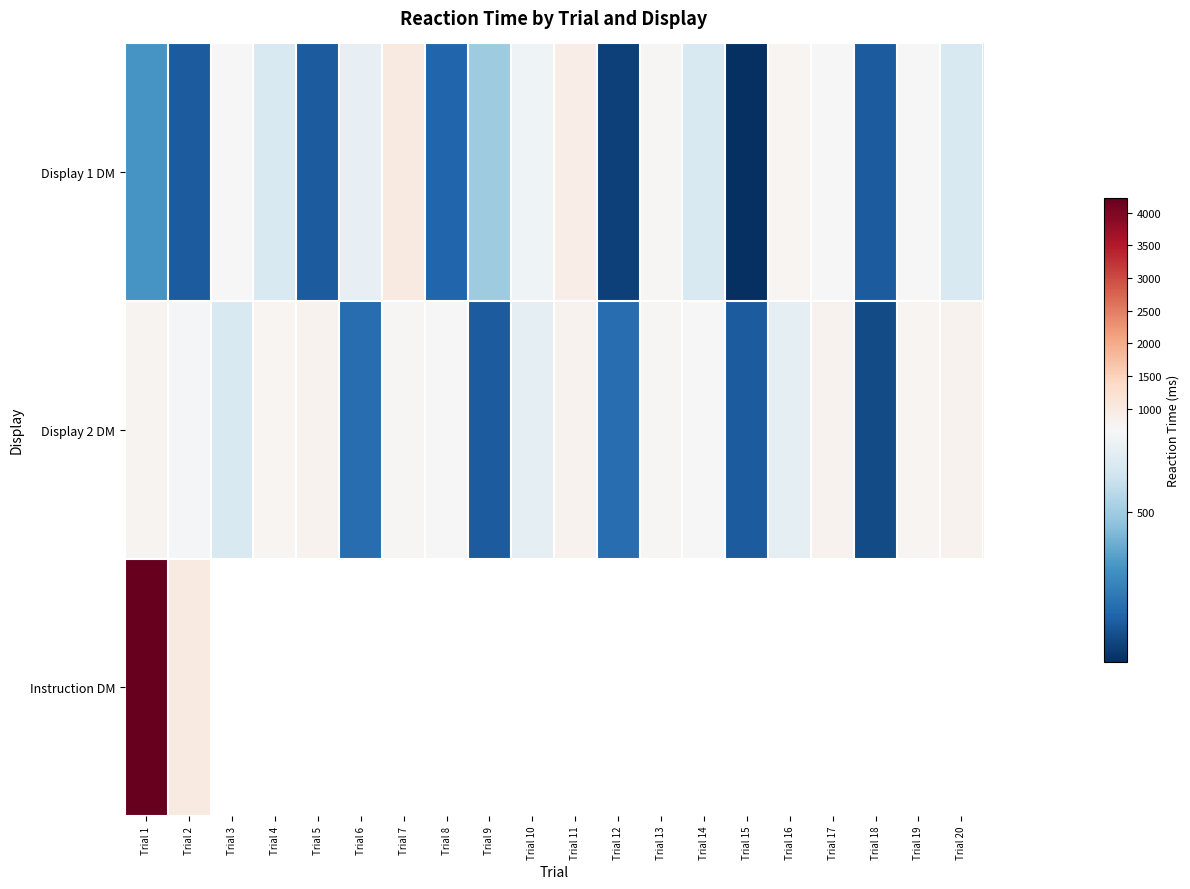

List the series in order of their peak value, highest first.

Instruction DM, Display 1 DM, Display 2 DM